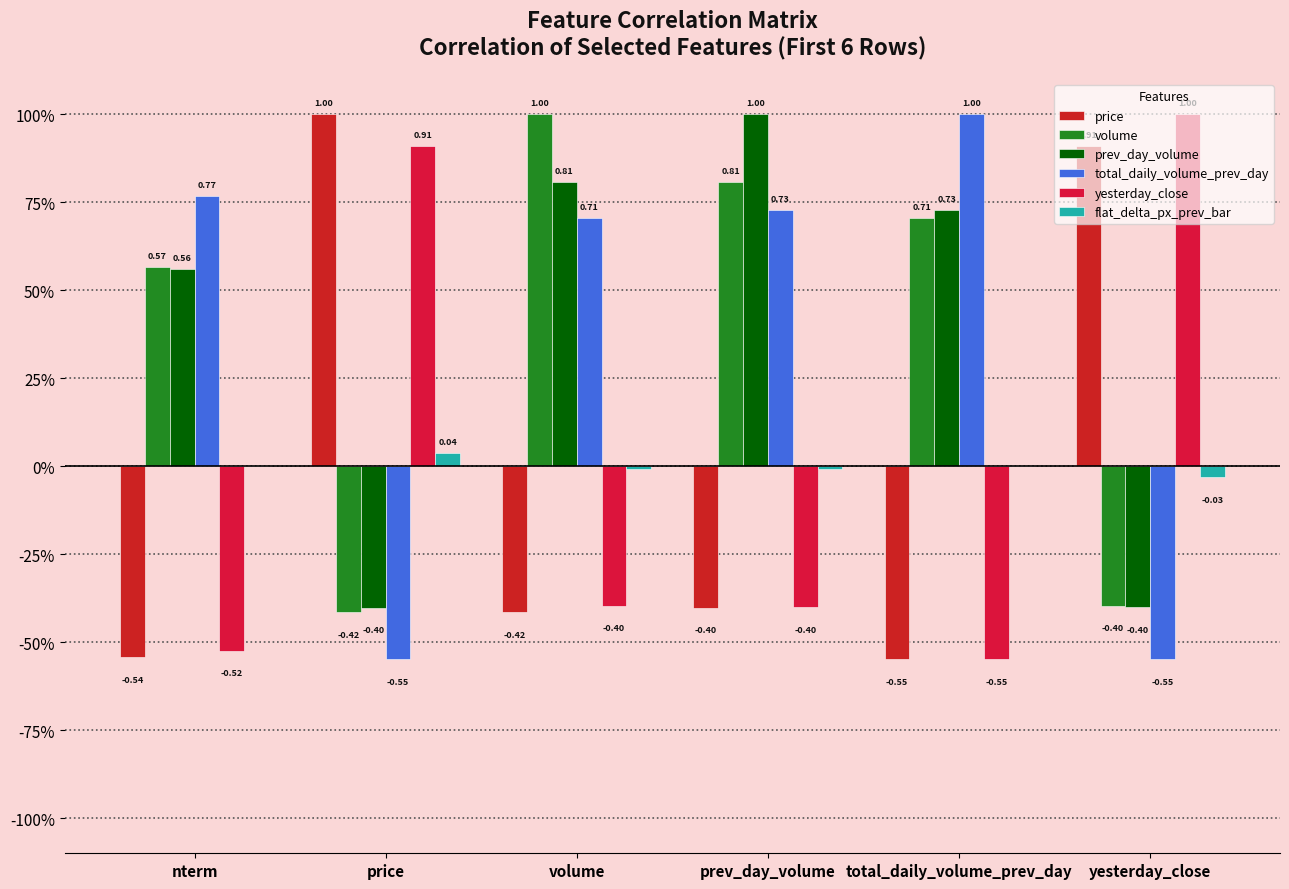

Reading right to left, list all the values displayed in this chart.

price: yesterday_close=0.9	total_daily_volume_prev_day=-0.5	prev_day_volume=-0.4	volume=-0.4	price=1.0	nterm=-0.5
volume: yesterday_close=-0.4	total_daily_volume_prev_day=0.7	prev_day_volume=0.8	volume=1.0	price=-0.4	nterm=0.6
prev_day_volume: yesterday_close=-0.4	total_daily_volume_prev_day=0.7	prev_day_volume=1.0	volume=0.8	price=-0.4	nterm=0.6
total_daily_volume_prev_day: yesterday_close=-0.5	total_daily_volume_prev_day=1.0	prev_day_volume=0.7	volume=0.7	price=-0.5	nterm=0.8
yesterday_close: yesterday_close=1.0	total_daily_volume_prev_day=-0.5	prev_day_volume=-0.4	volume=-0.4	price=0.9	nterm=-0.5
flat_delta_px_prev_bar: yesterday_close=-0.0	total_daily_volume_prev_day=0.0	prev_day_volume=-0.0	volume=-0.0	price=0.0	nterm=0.0